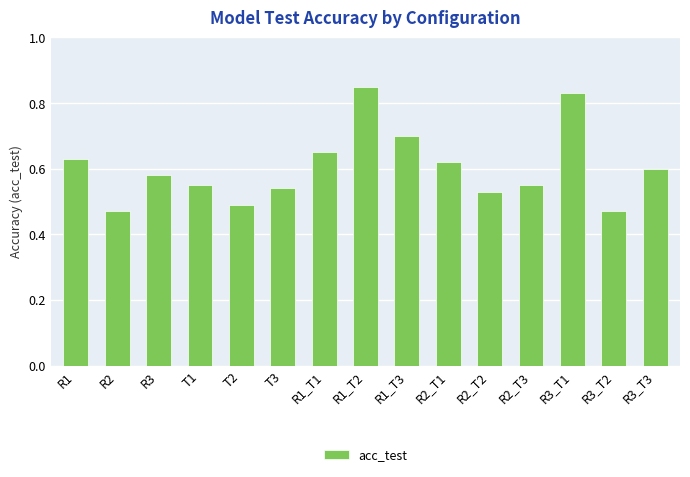

What is the difference between the maximum and second lowest values?

0.4